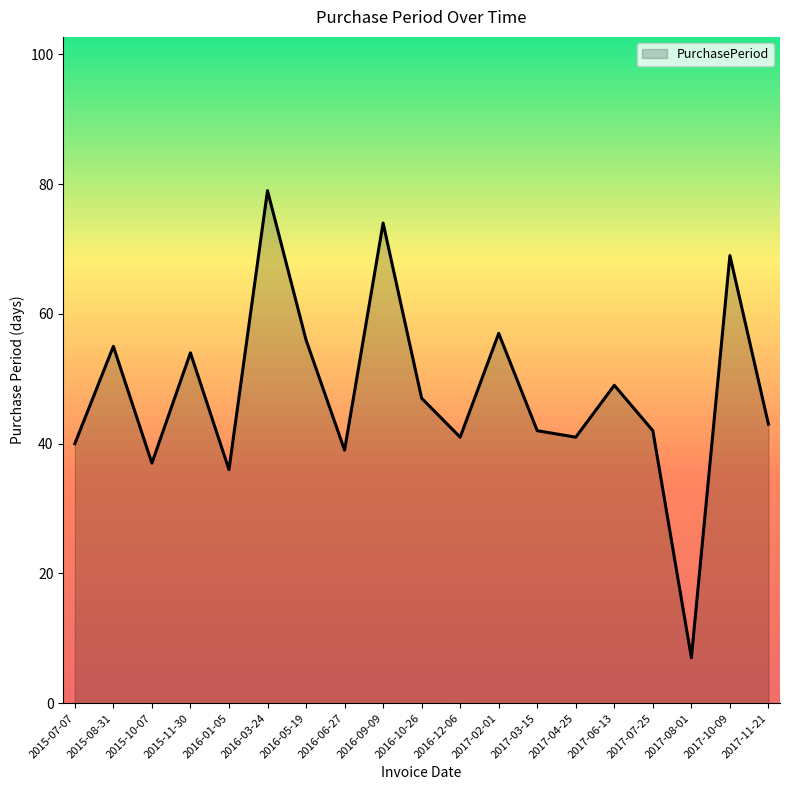

Which label corresponds to the largest value in the chart?

2016-03-24